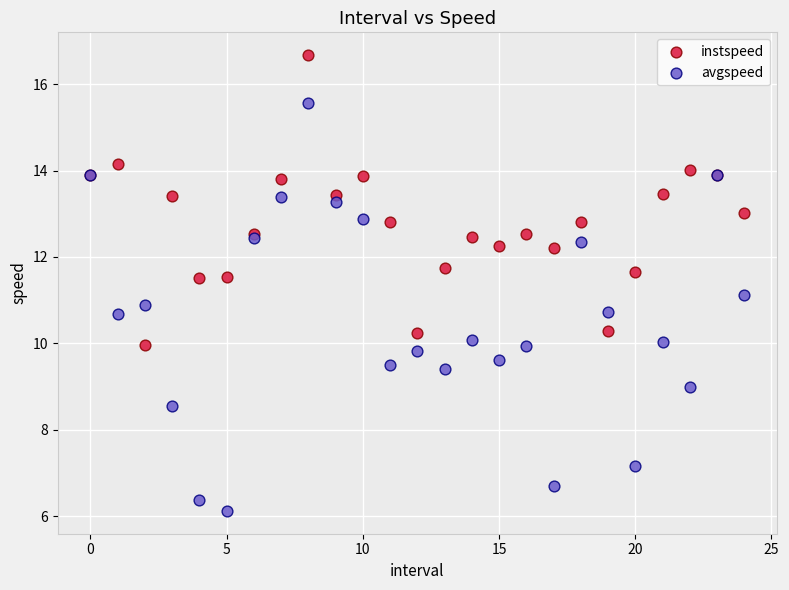

Which series contains the highest Y value?

instspeed